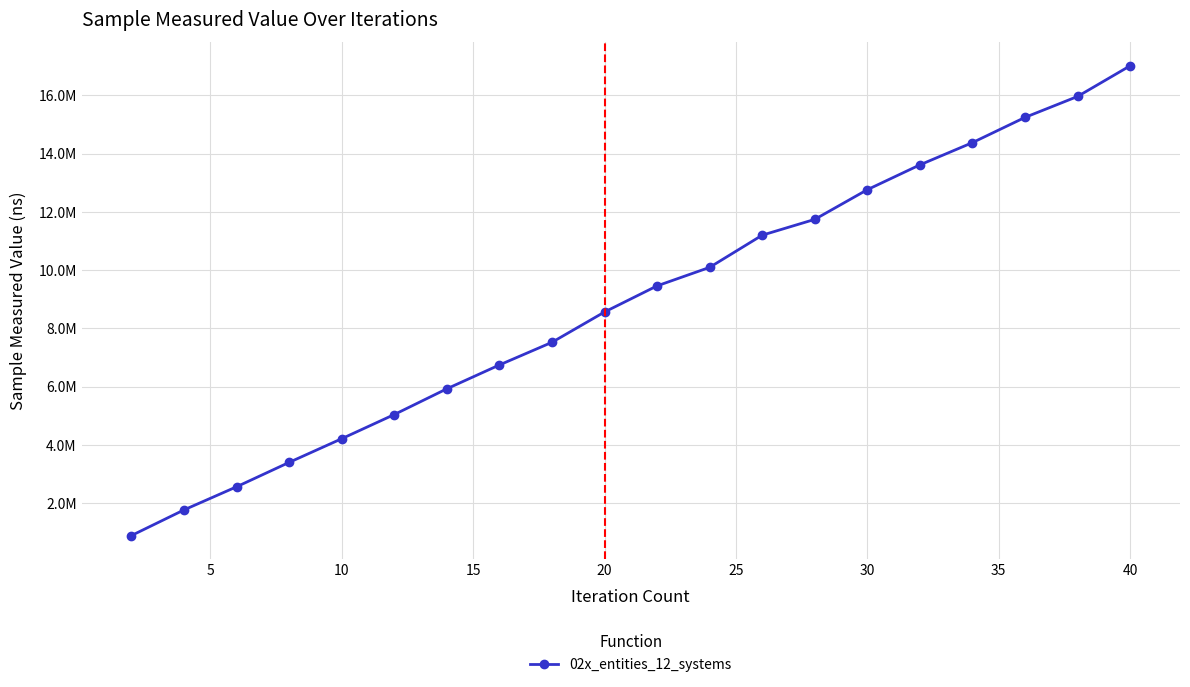

What is the smallest value displayed?

884600